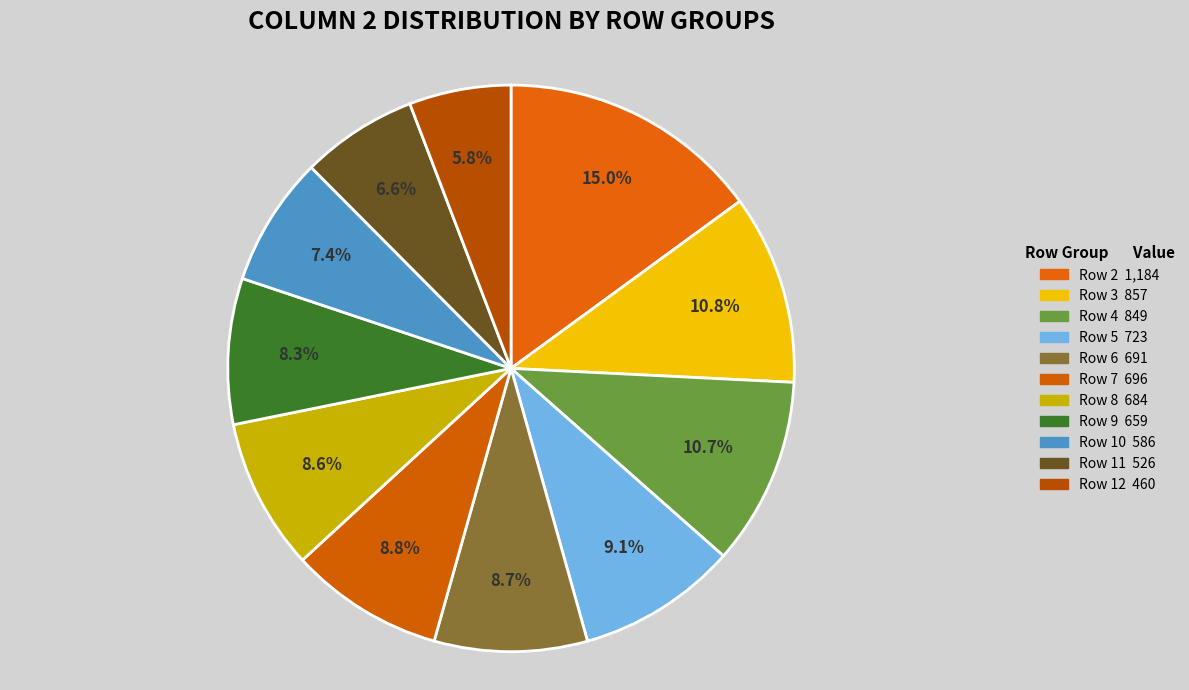

What is the change in value from Row 7 to Row 8?

-12